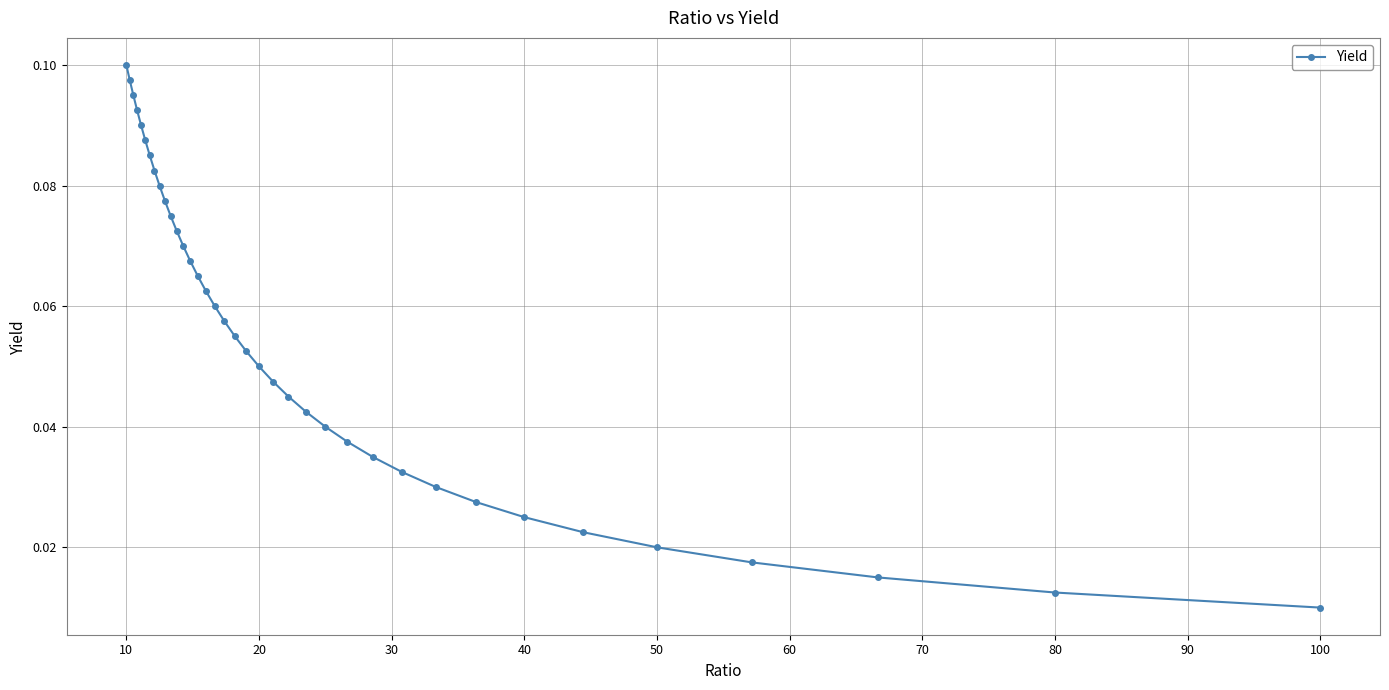

What is the average value?

0.1